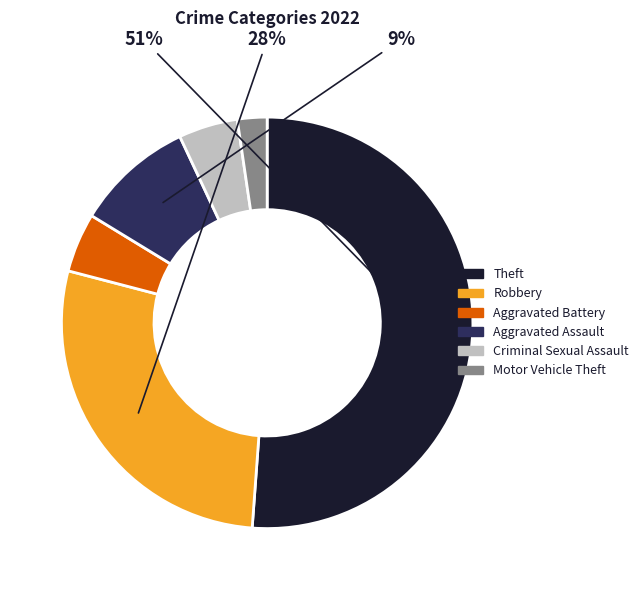

Combined, do Criminal Sexual Assault and Theft account for over 50%?

Yes